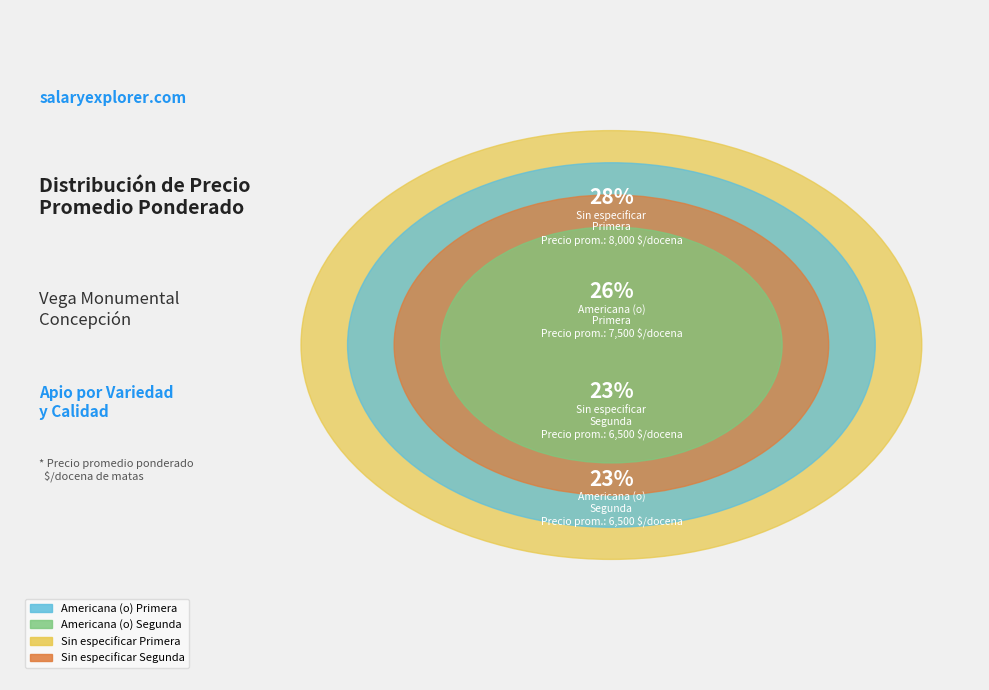

True or false: 39 accounts for 8% of the total.

False